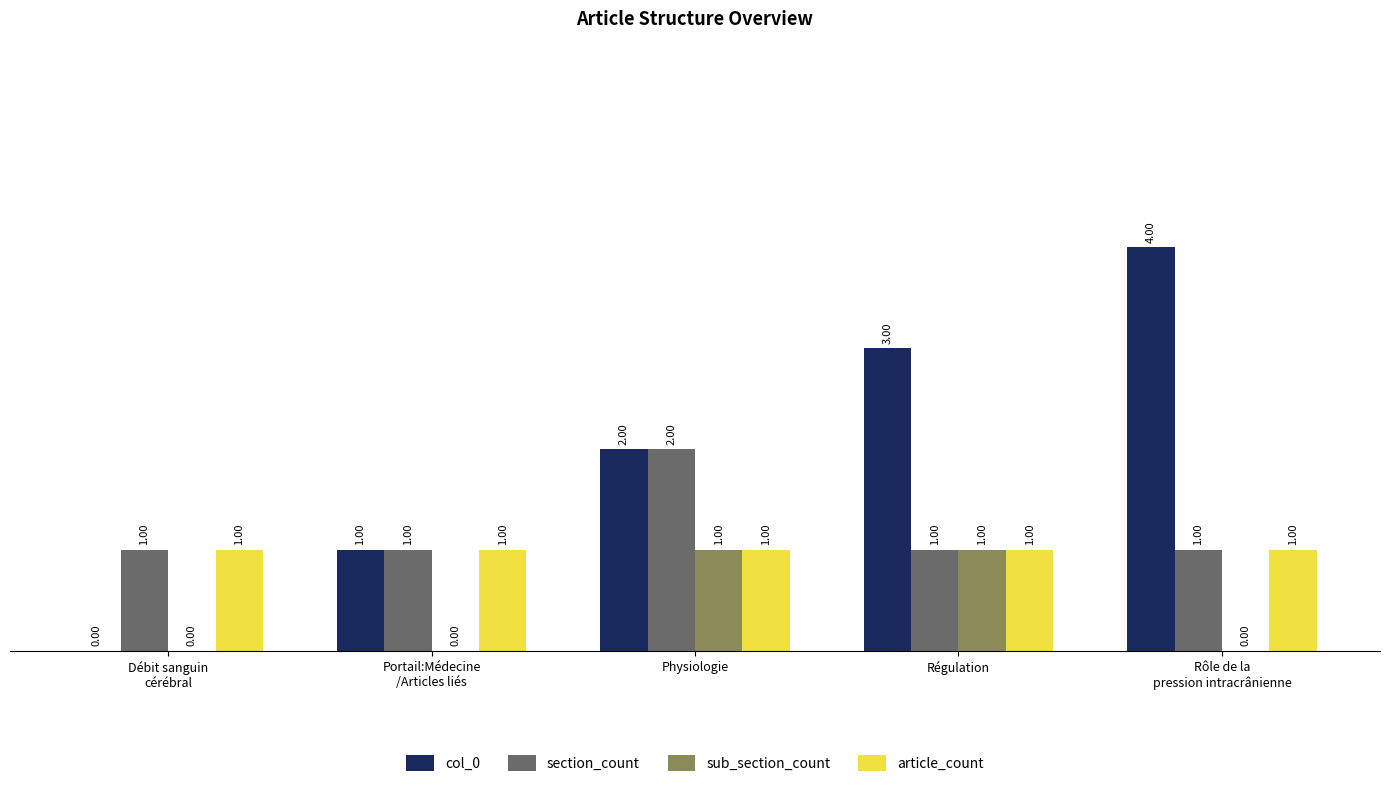

Reading left to right, list all the values displayed in this chart.

col_0: Débit sanguin
cérébral=0	Portail:Médecine
/Articles liés=1	Physiologie=2	Régulation=3	Rôle de la
pression intracrânienne=4
section_count: Débit sanguin
cérébral=1	Portail:Médecine
/Articles liés=1	Physiologie=2	Régulation=1	Rôle de la
pression intracrânienne=1
sub_section_count: Débit sanguin
cérébral=0	Portail:Médecine
/Articles liés=0	Physiologie=1	Régulation=1	Rôle de la
pression intracrânienne=0
article_count: Débit sanguin
cérébral=1	Portail:Médecine
/Articles liés=1	Physiologie=1	Régulation=1	Rôle de la
pression intracrânienne=1